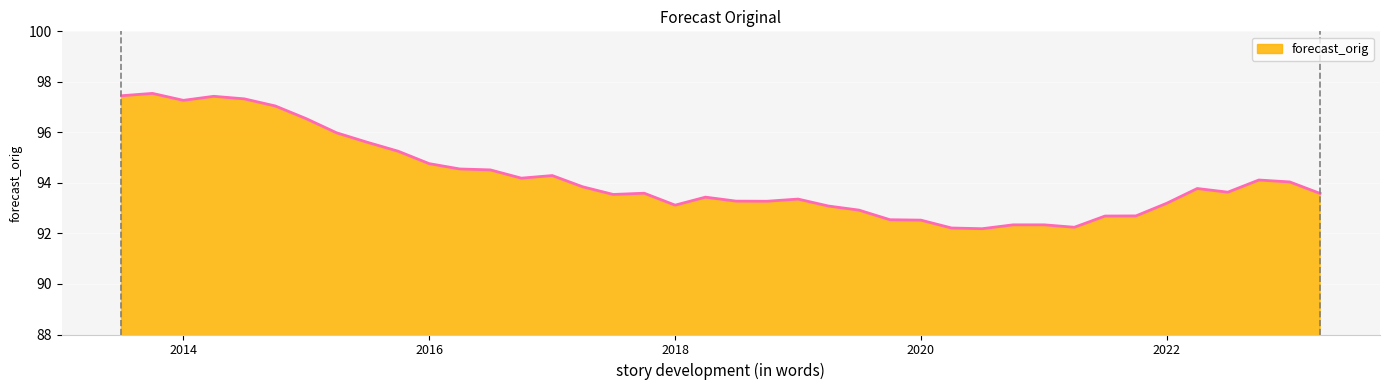

What is the minimum value shown in the chart?

92.2